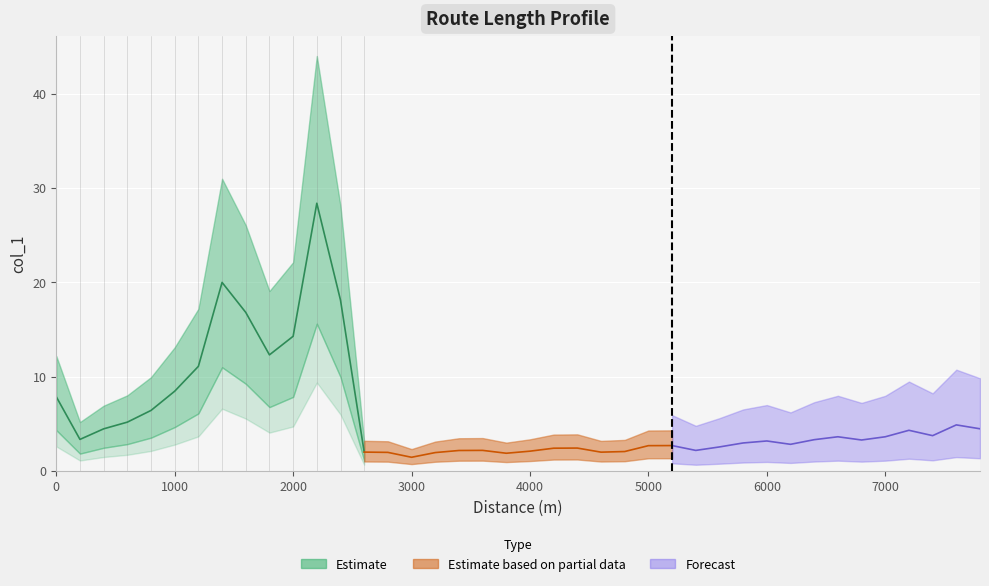

The value at 2000 is 3.9. True or false?

False